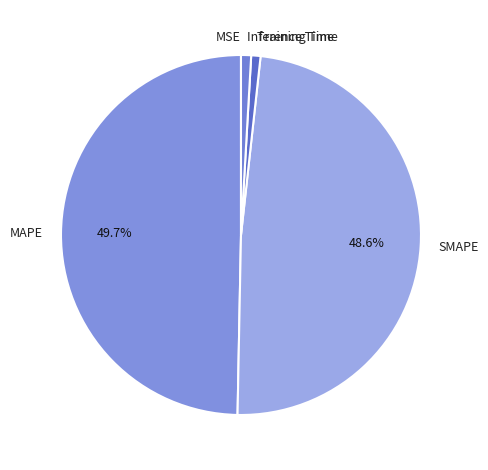

Which category has the biggest portion of the pie?

MAPE